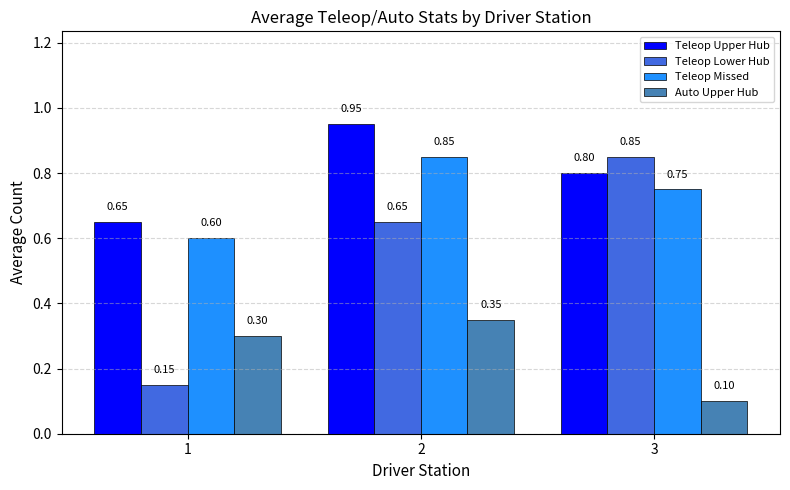

Which series changed the most between 1 and 2?

Teleop Lower Hub